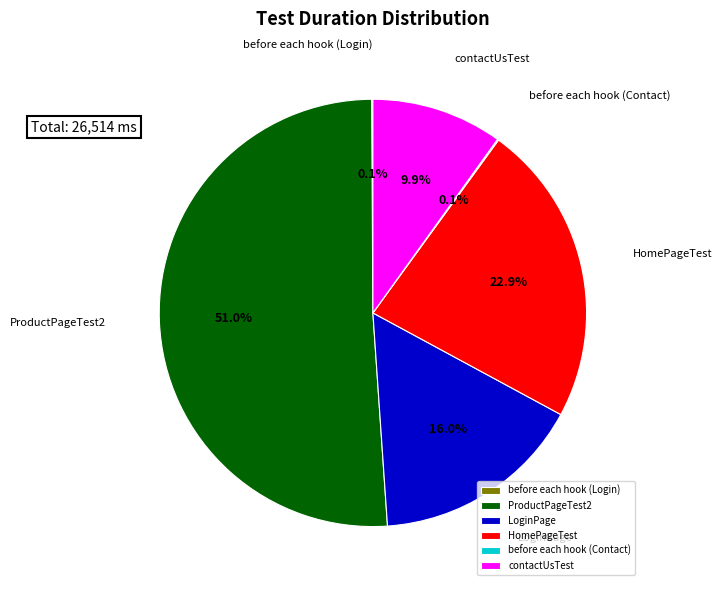

Combined, what portion of the pie is LoginPage and HomePageTest?

38.9%